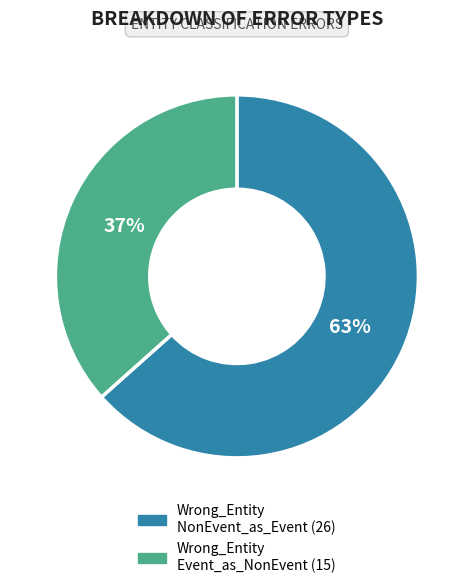

To the nearest percent, what is the average slice percentage?

50%